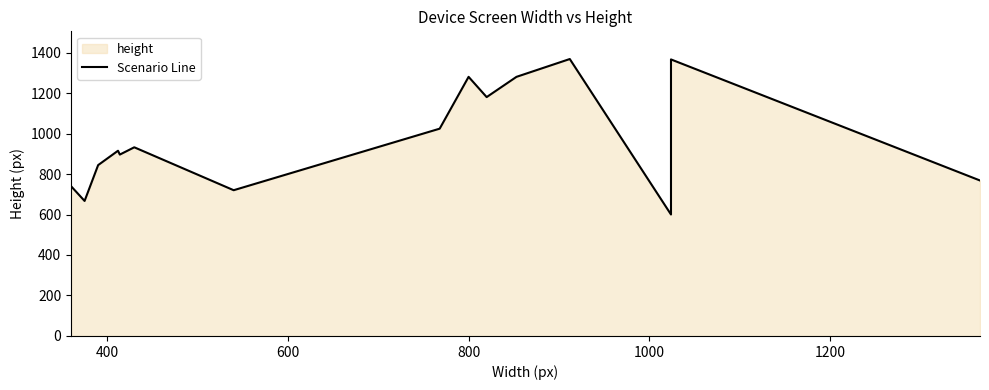

The value at 600 is 279. True or false?

False